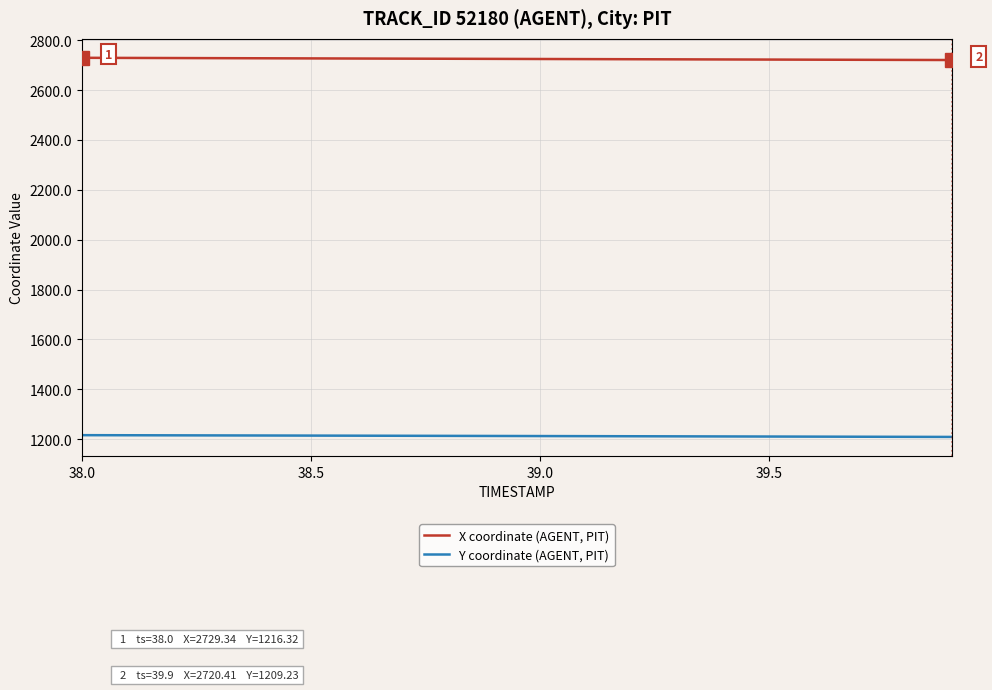

What is the greatest value displayed?

2729.3